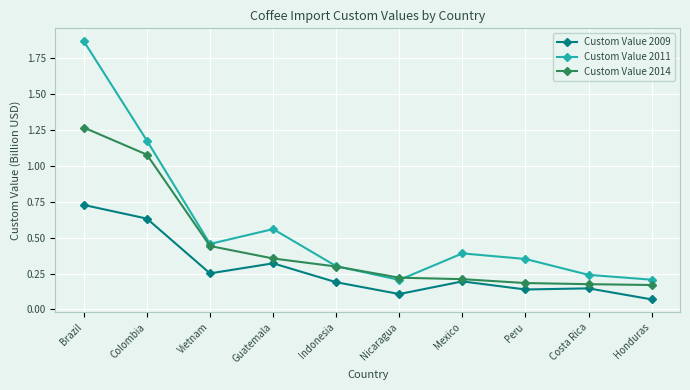

How many categories are shown in the chart?

10